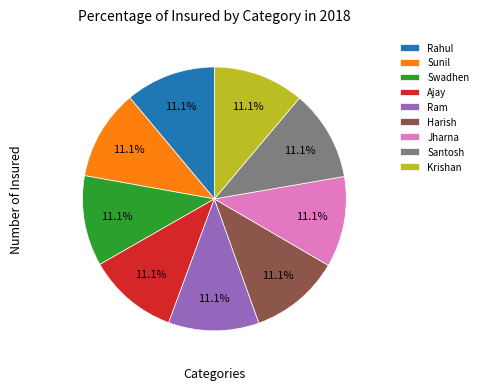

What is the ratio of the value at Jharna to the value at Rahul?

1.0